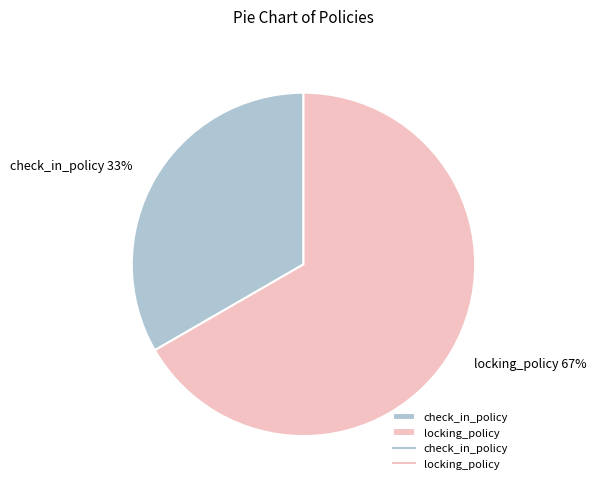

What is the ratio of the value at check_in_policy to the value at locking_policy?

0.5